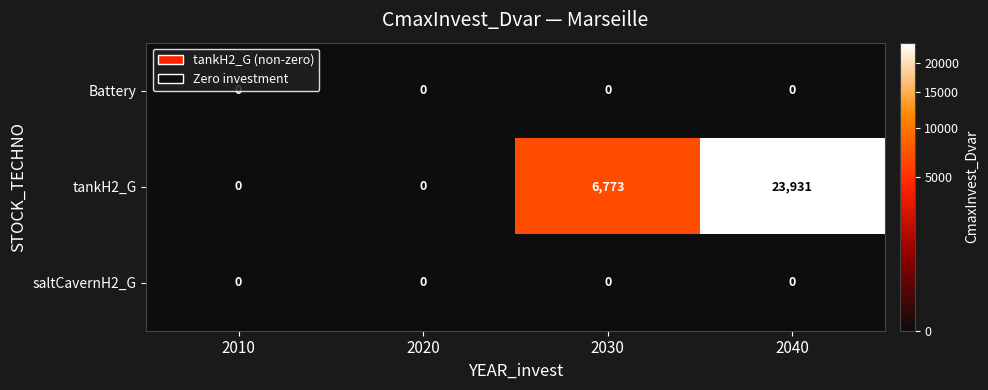

At how many categories does at least one series exceed 1716?

2